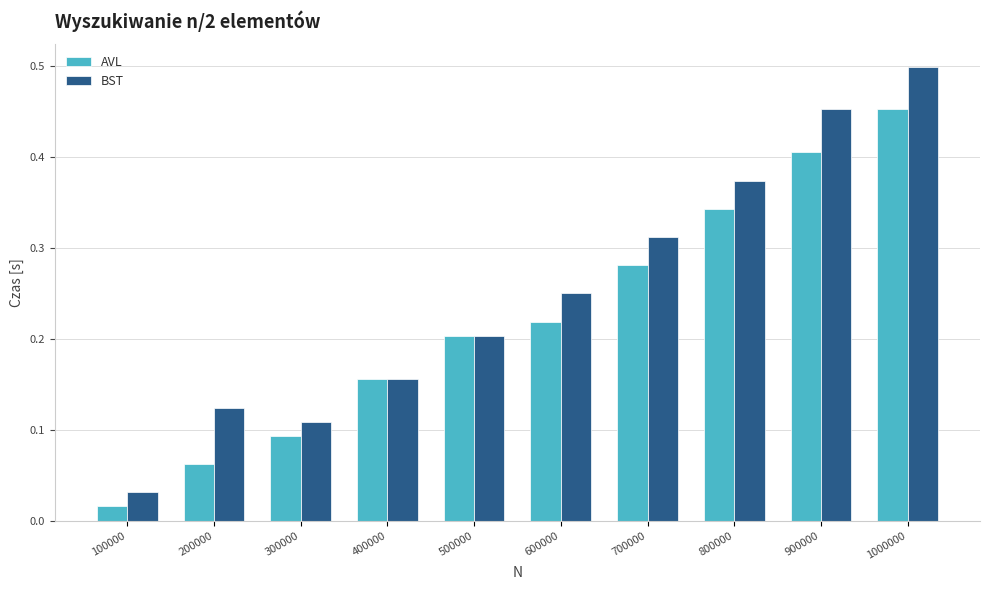

At 1000000, list the series in order from largest to smallest.

BST, AVL